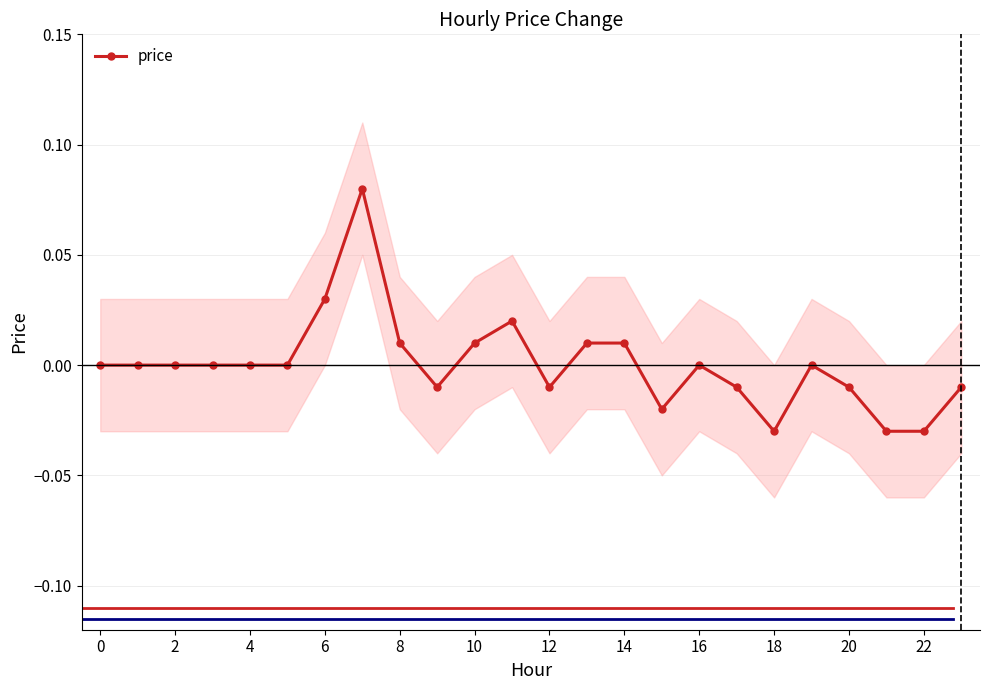

True or false: price has more than 1 points higher than both neighbors.

True